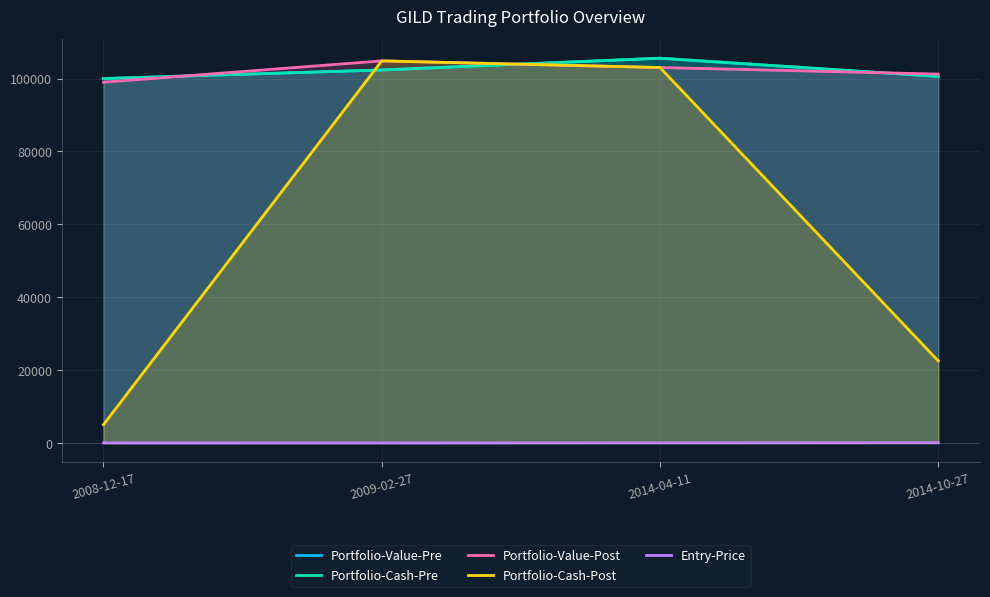

At which category is the sum across all series the highest?

2014-04-11